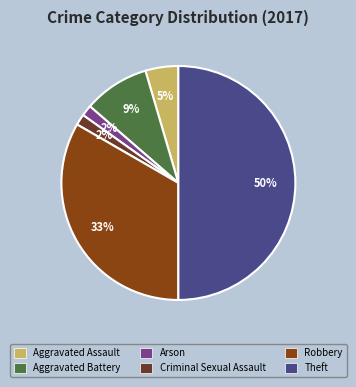

Count the number of slices in the pie.

6